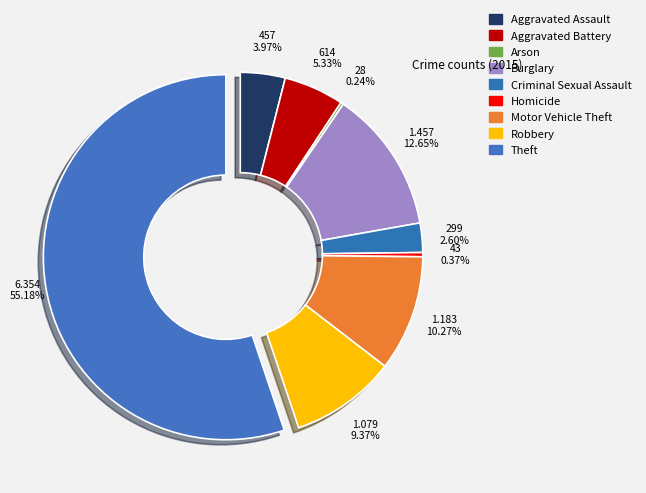

How many segments does this pie chart have?

9